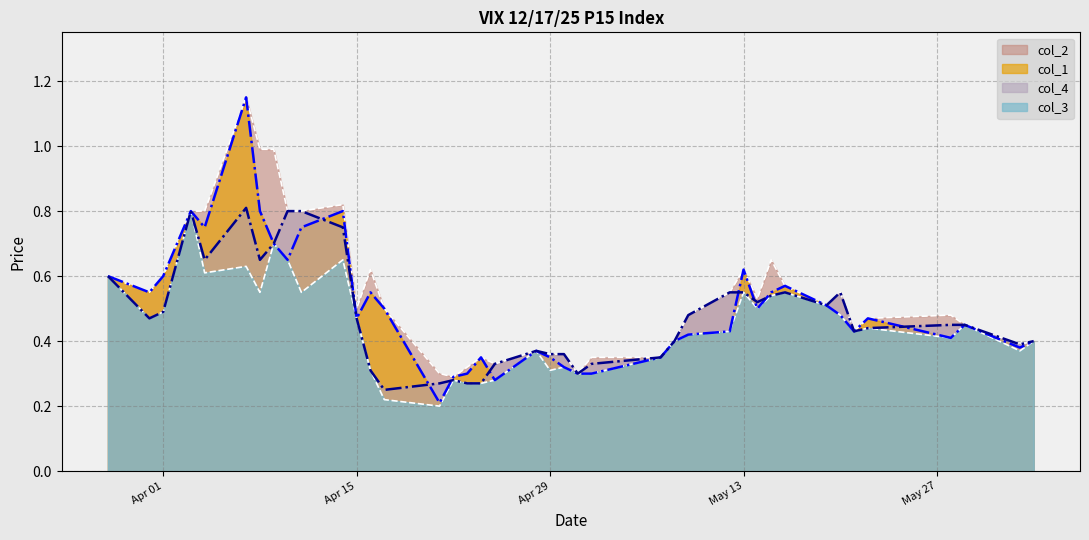

Which has a higher value, 2025-04-17 or 2025-05-29?

2025-04-17